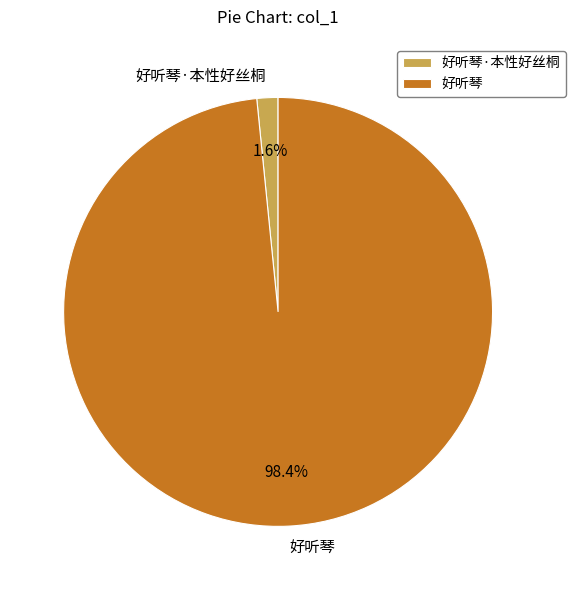

Rank the categories by value from highest to lowest.

好听琴, 好听琴·本性好丝桐